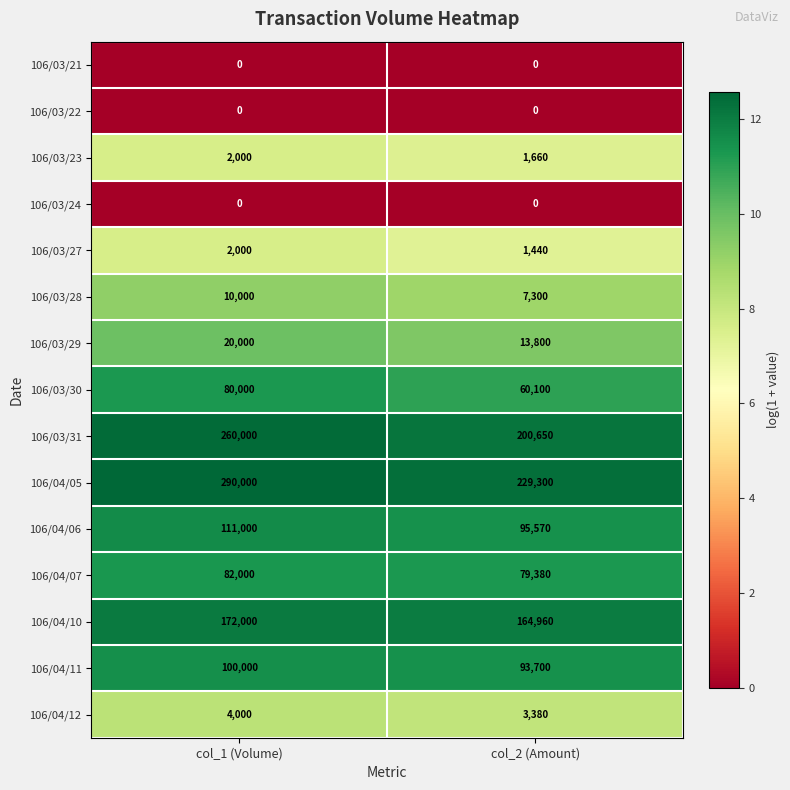

The 106/03/22 series shows 0 at col_1 (Volume). True or false?

True